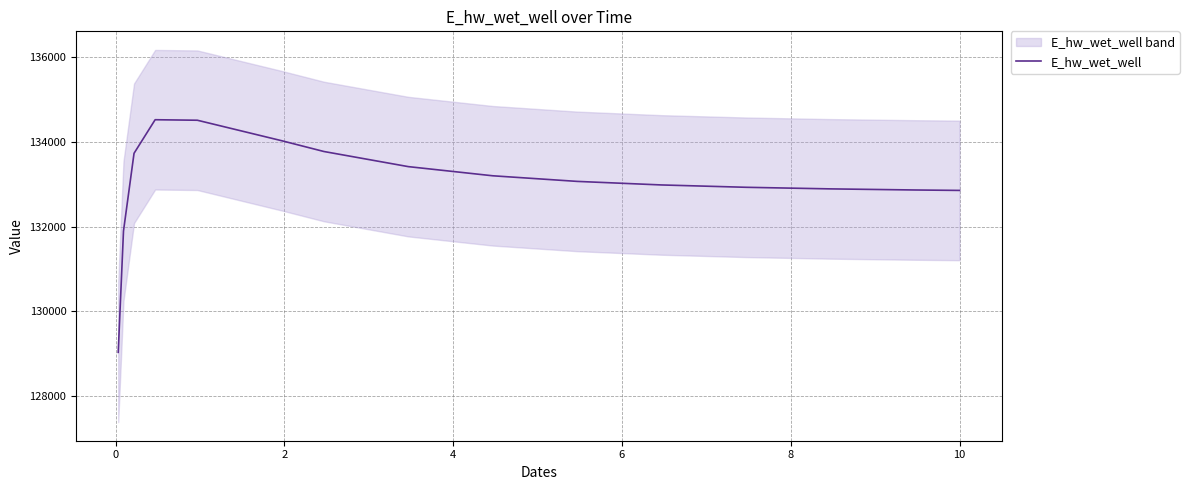

How many categories are shown in the chart?

15